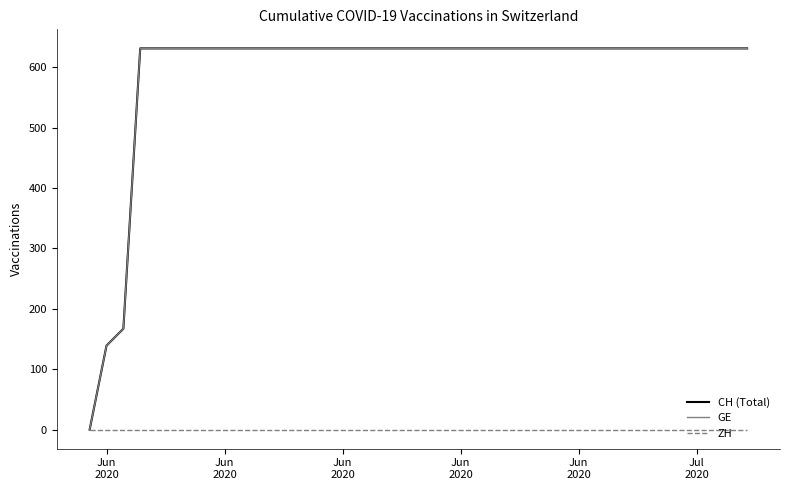

What is the average value of the GE series?

591